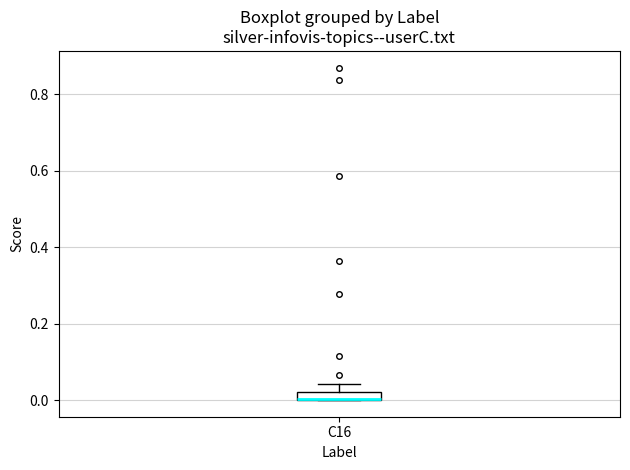

Where is the upper edge of the box for C16 on the y-axis? The values are not printed on the chart, so give them approximately, as read against the axis.

0.02